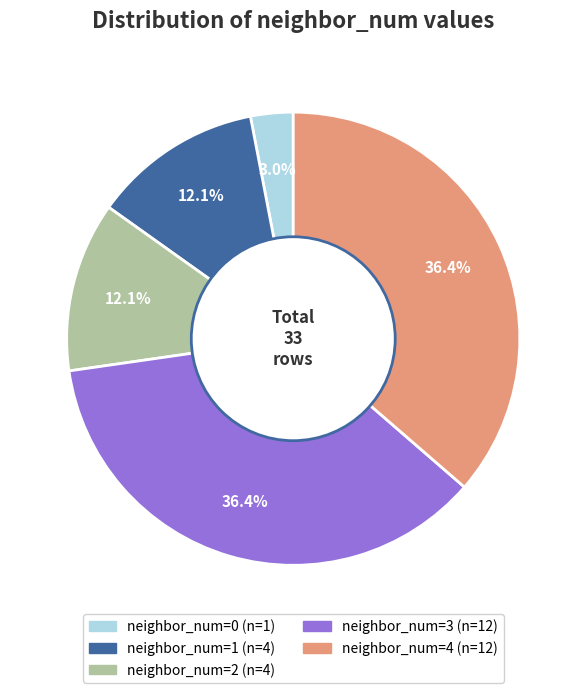

Does any single category account for the majority?

No